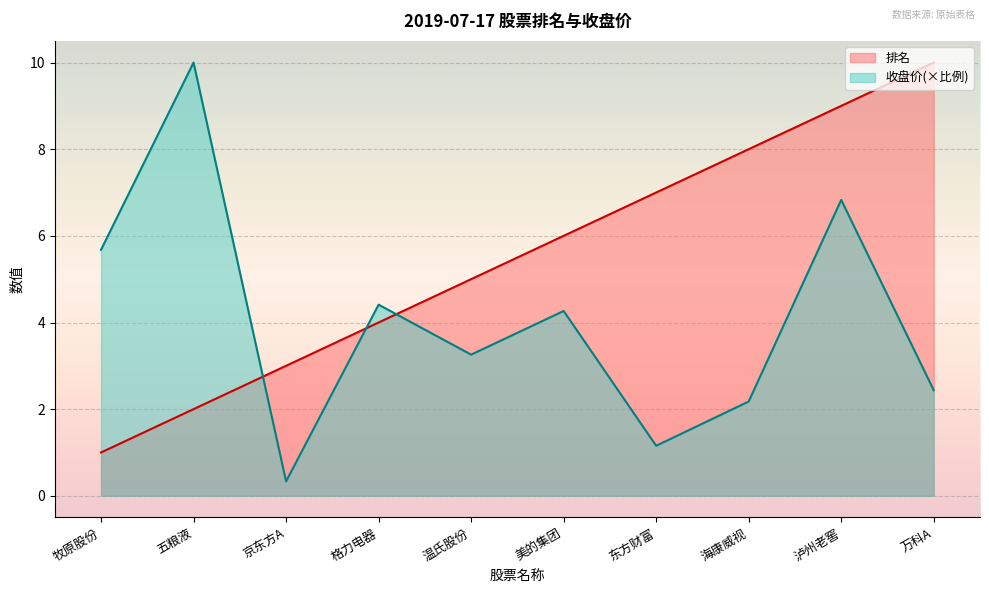

The 收盘价 series shows 0.6 at 万科A. True or false?

False